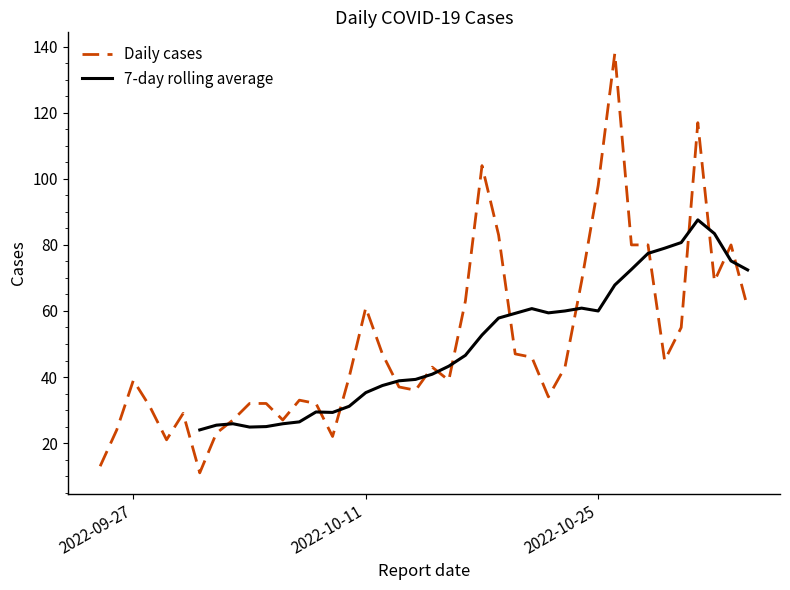

Which label corresponds to the smallest value in the chart?

2022-10-01